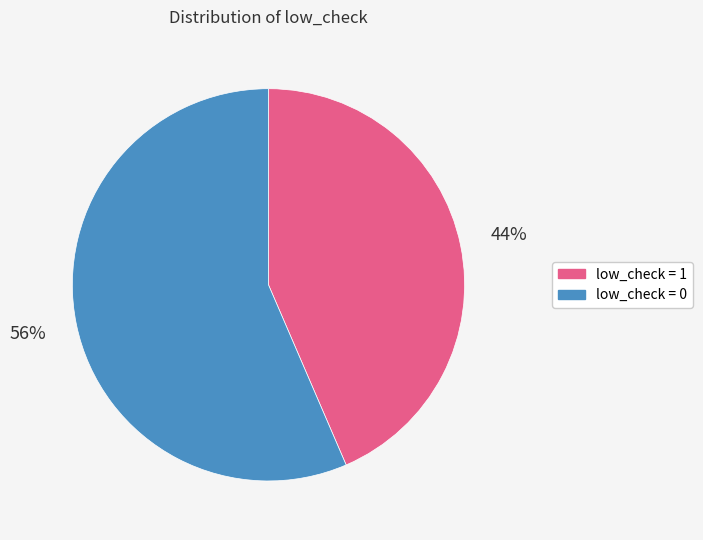

To the nearest percent, what is the average slice percentage?

50%